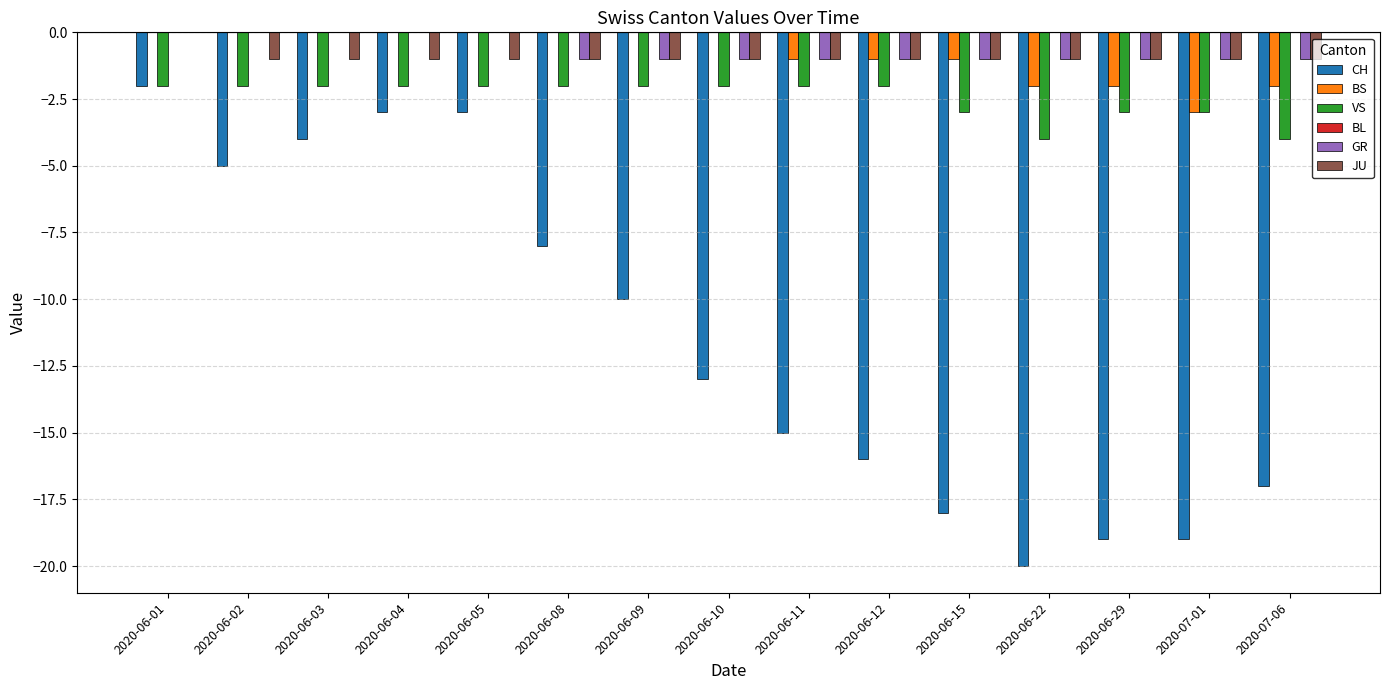

At which label is CH closest to -11?

2020-06-09